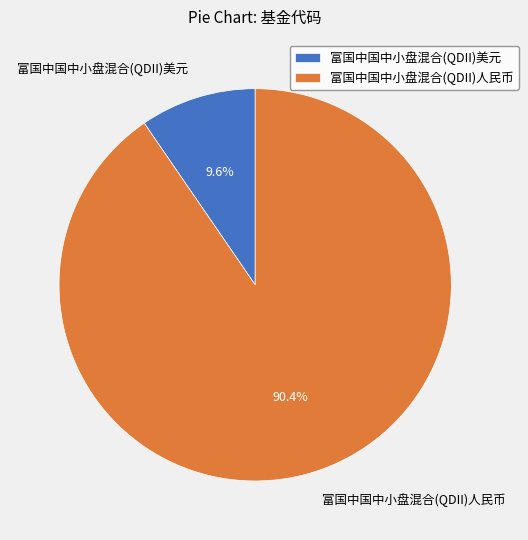

To the nearest percent, what is the average slice percentage?

50%